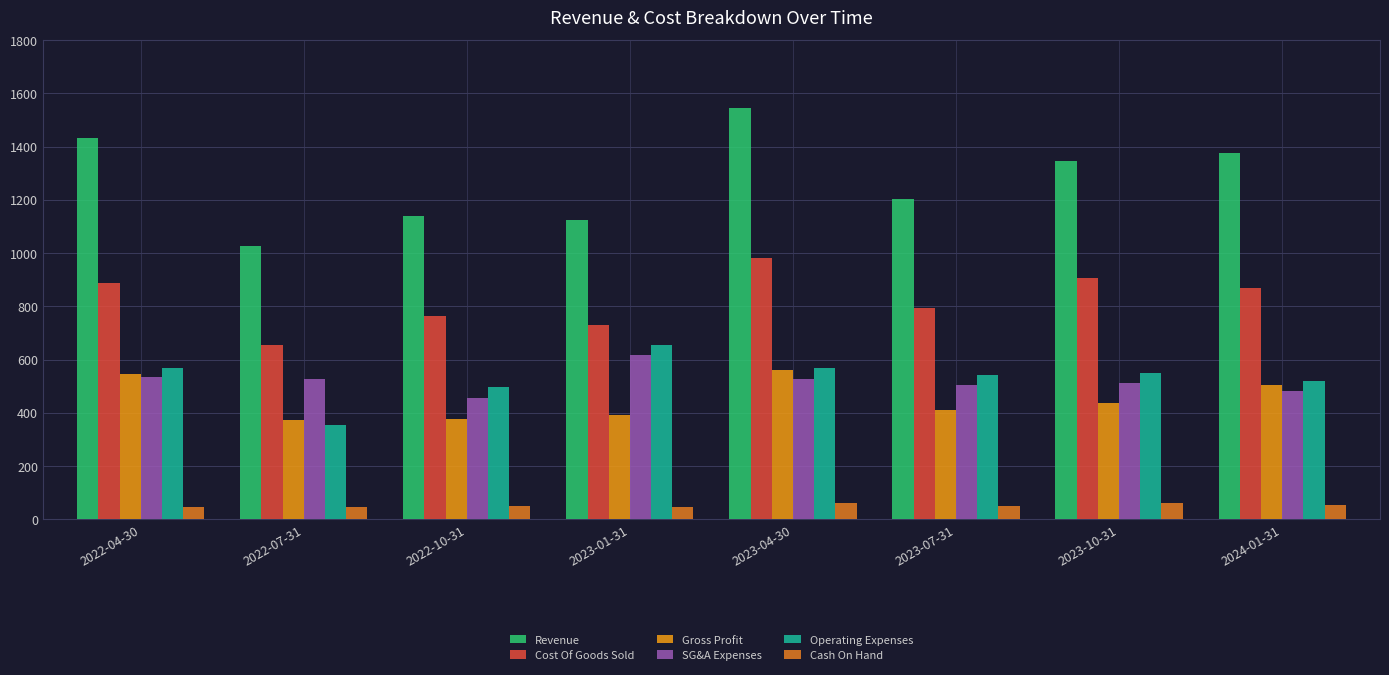

Is it true that Gross Profit equals 174.1 at 2023-07-31?

False